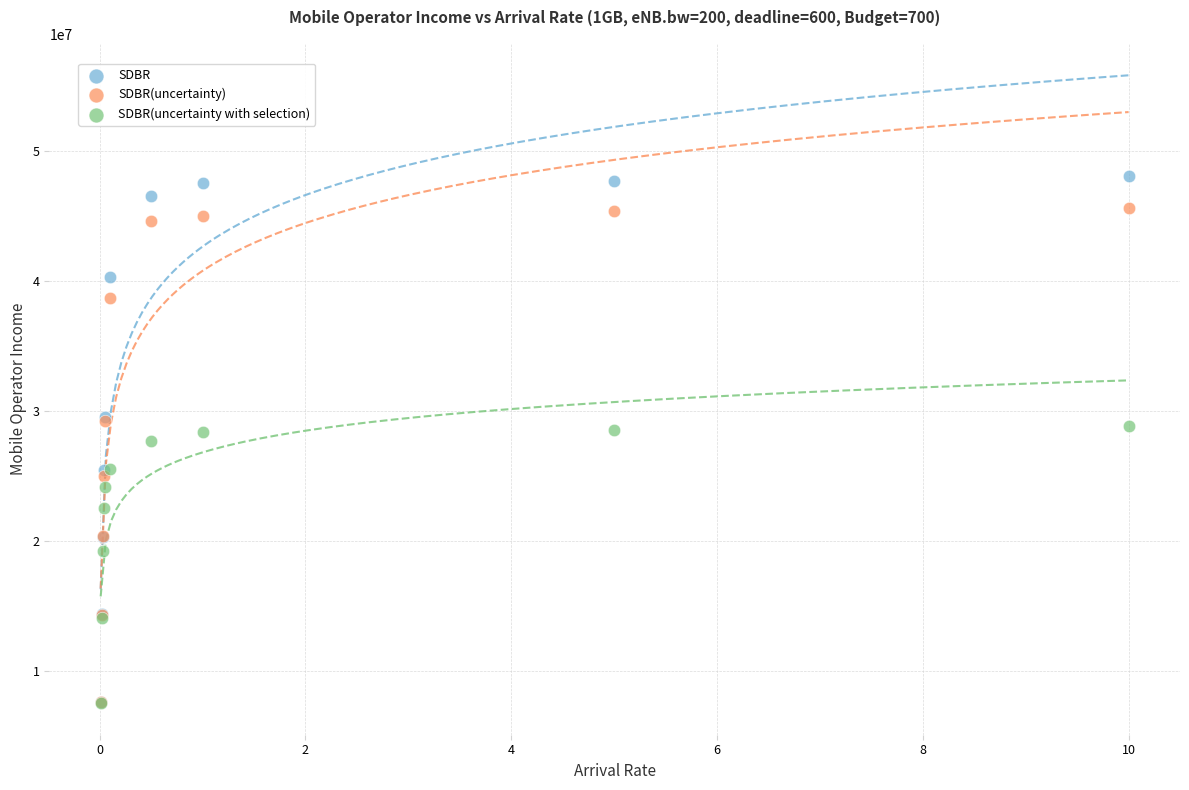

In the SDBR(uncertainty with selection) series, what Y value is closest to 18188410?

19241100